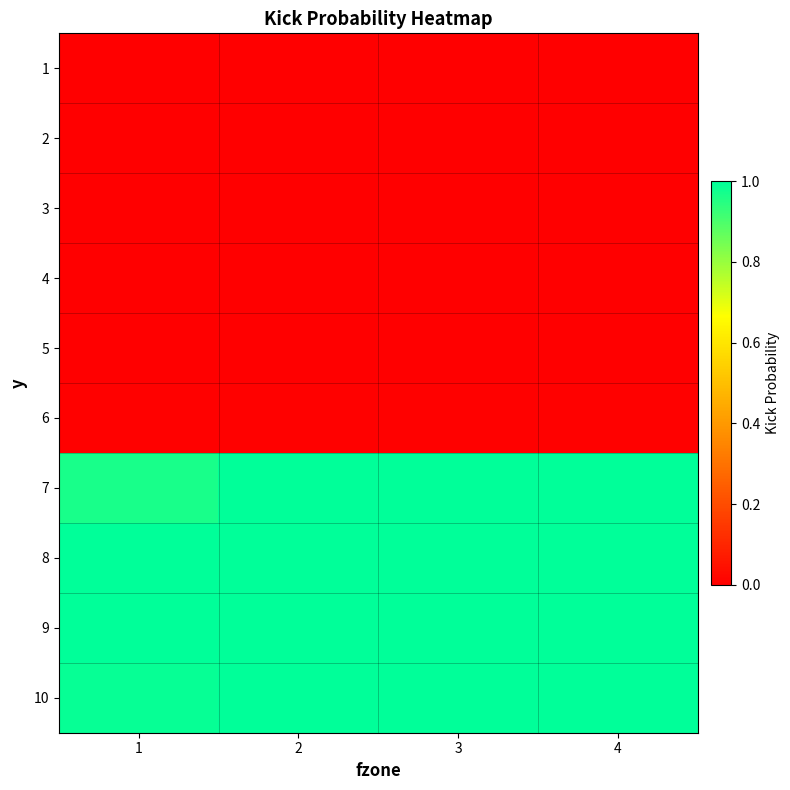

What is the total value across all series at 4?

4.0